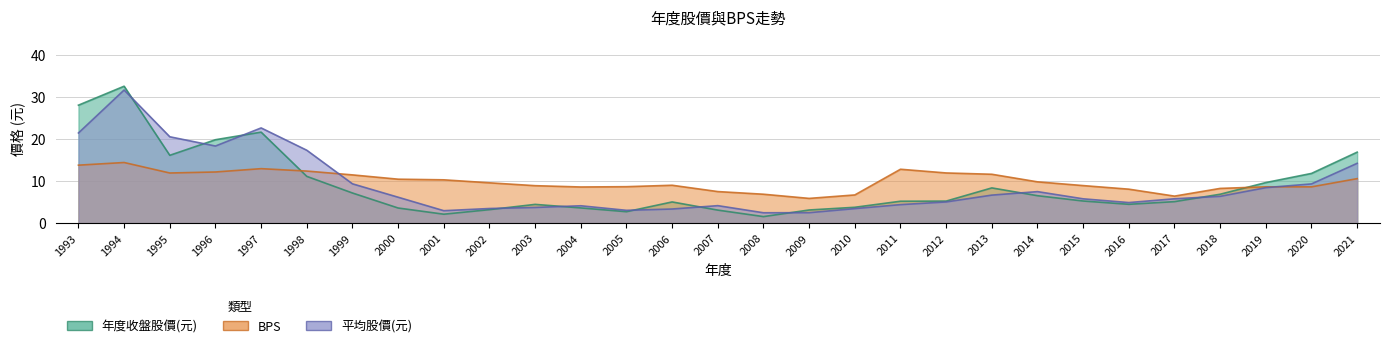

Where does the 平均股價(元) series first go above 5?

1993